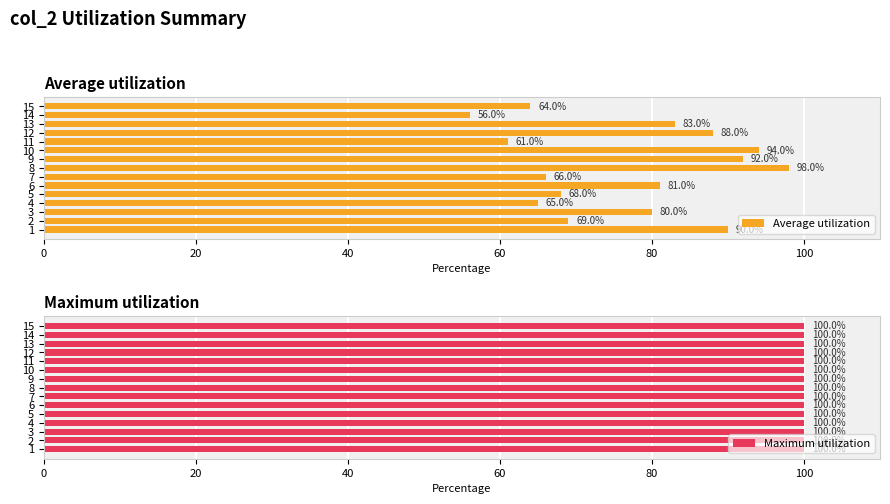

Does the chart contain any negative values?

No